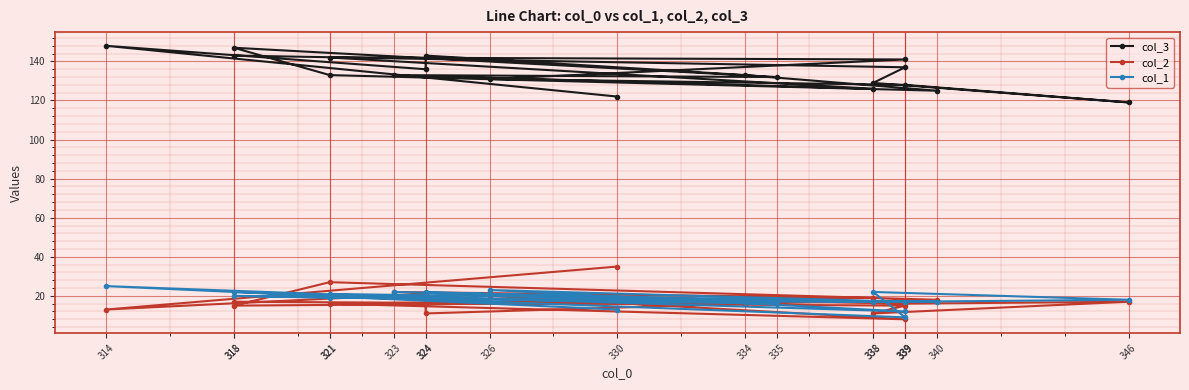

What is the sum of all col_2 values?

334